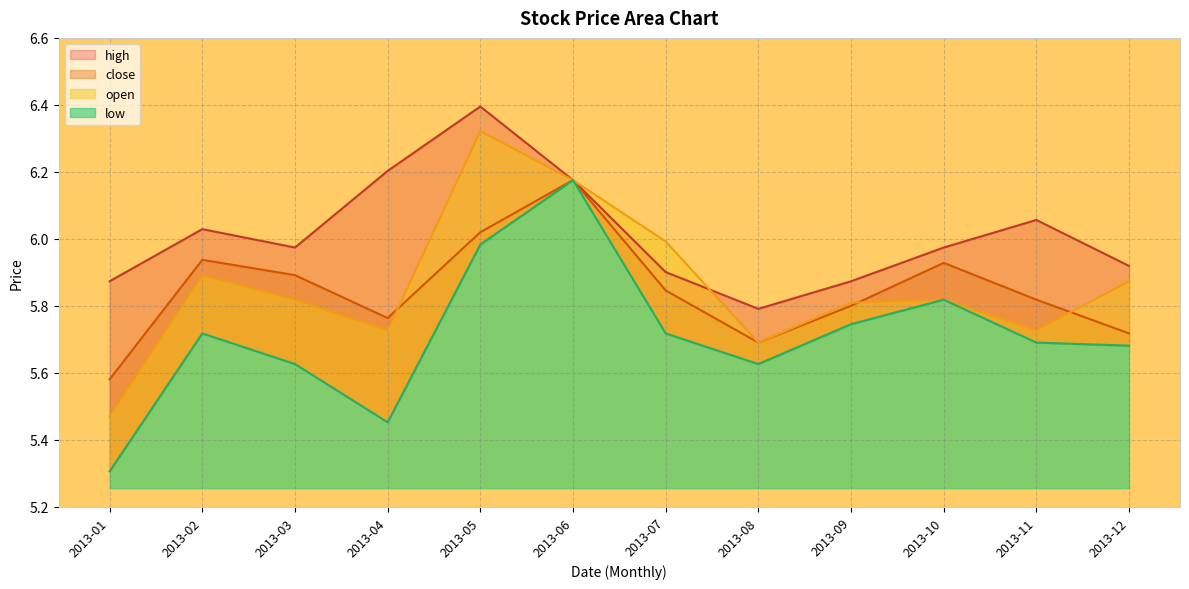

What is the sum of the low values at 2013-01 and 2013-09?

11.1